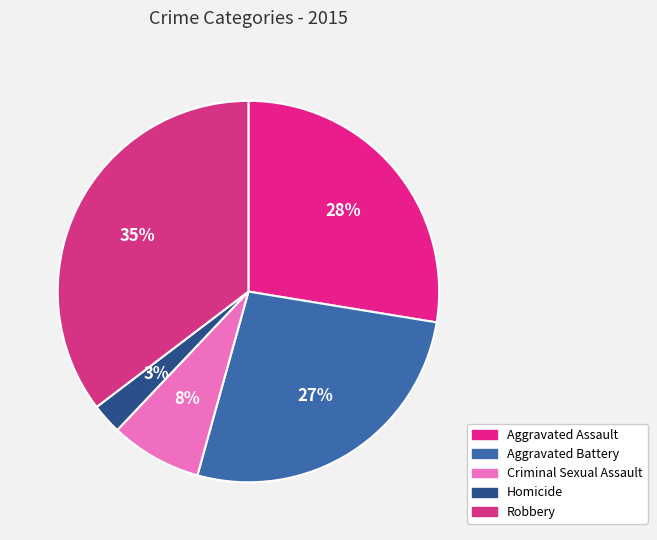

What is the smallest slice in the pie chart?

Homicide